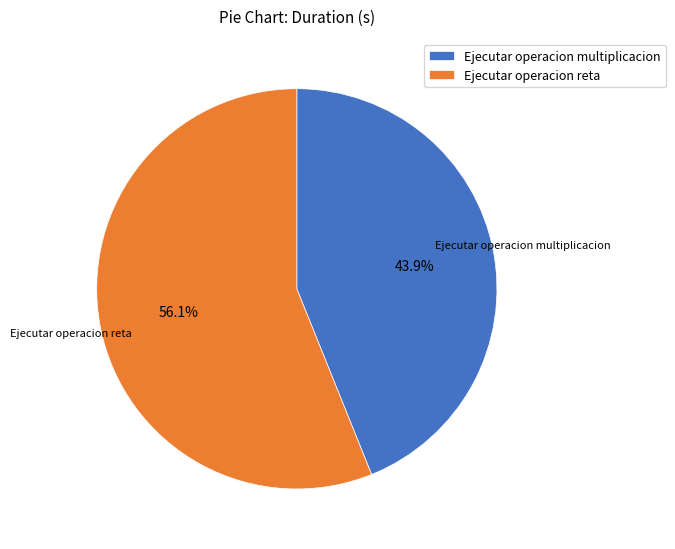

Which slice is the largest?

Ejecutar operacion reta